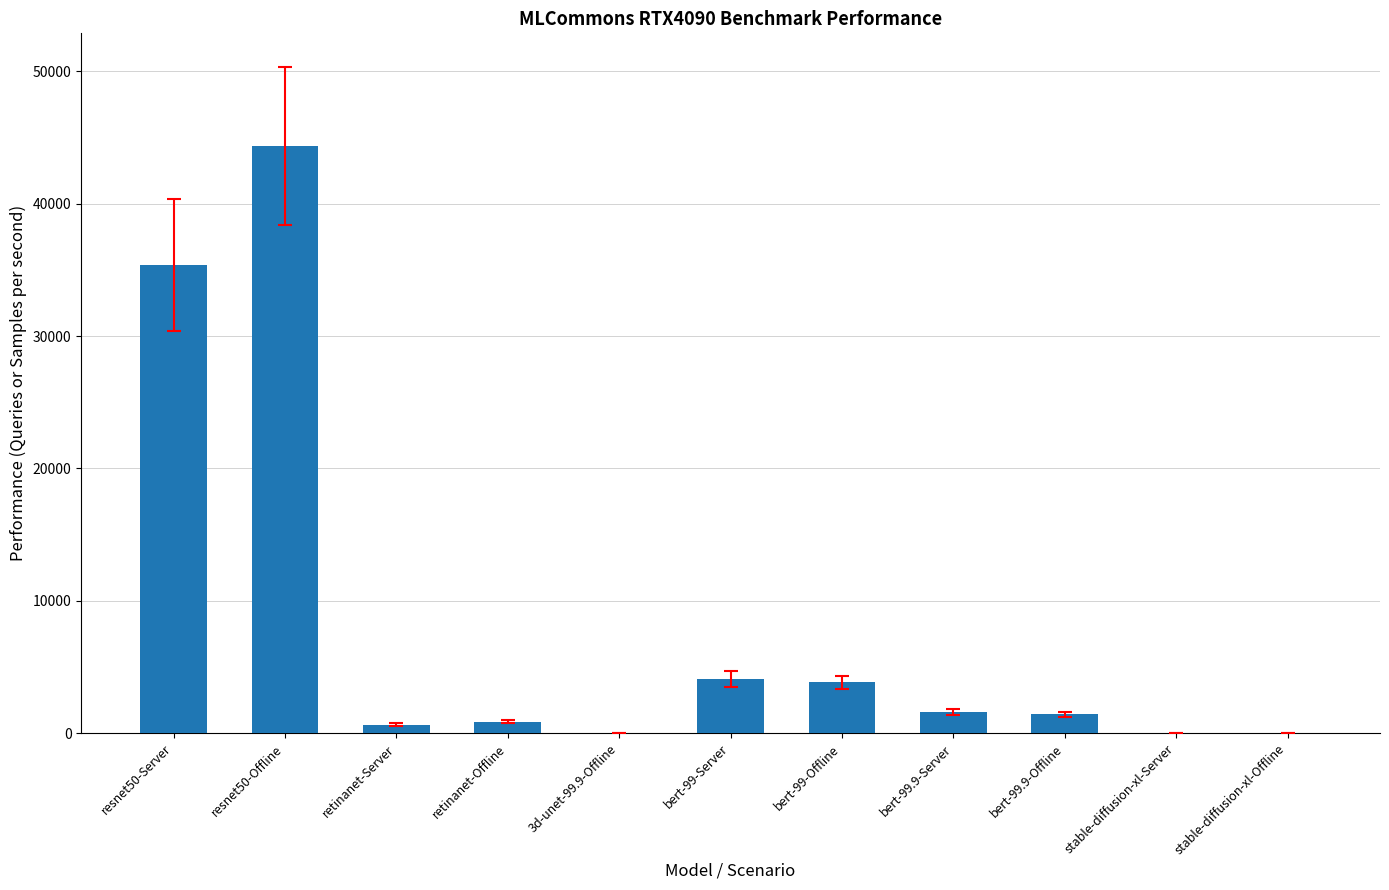

Is it true that the value at retinanet-Offline is 868.2?

True